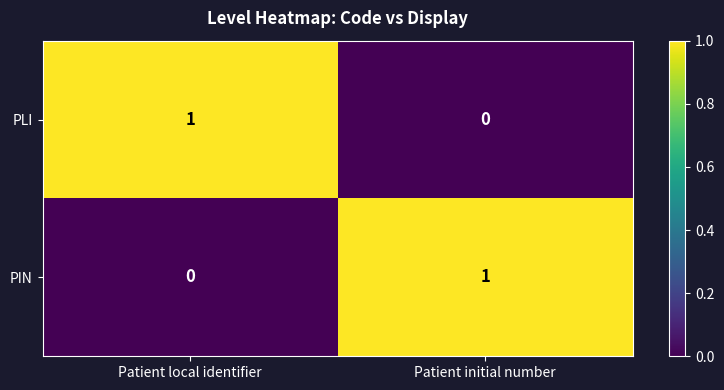

Is the value of PLI at Patient initial number greater than the value of PIN at Patient initial number?

No